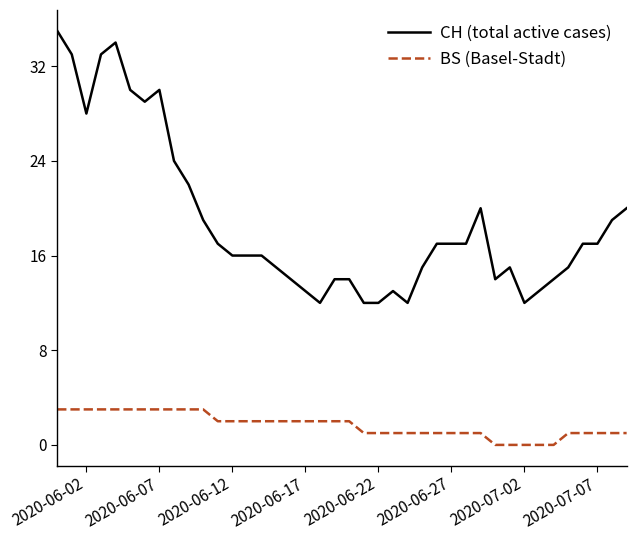

List the series in order of their peak value, highest first.

CH (total active cases), BS (Basel-Stadt)